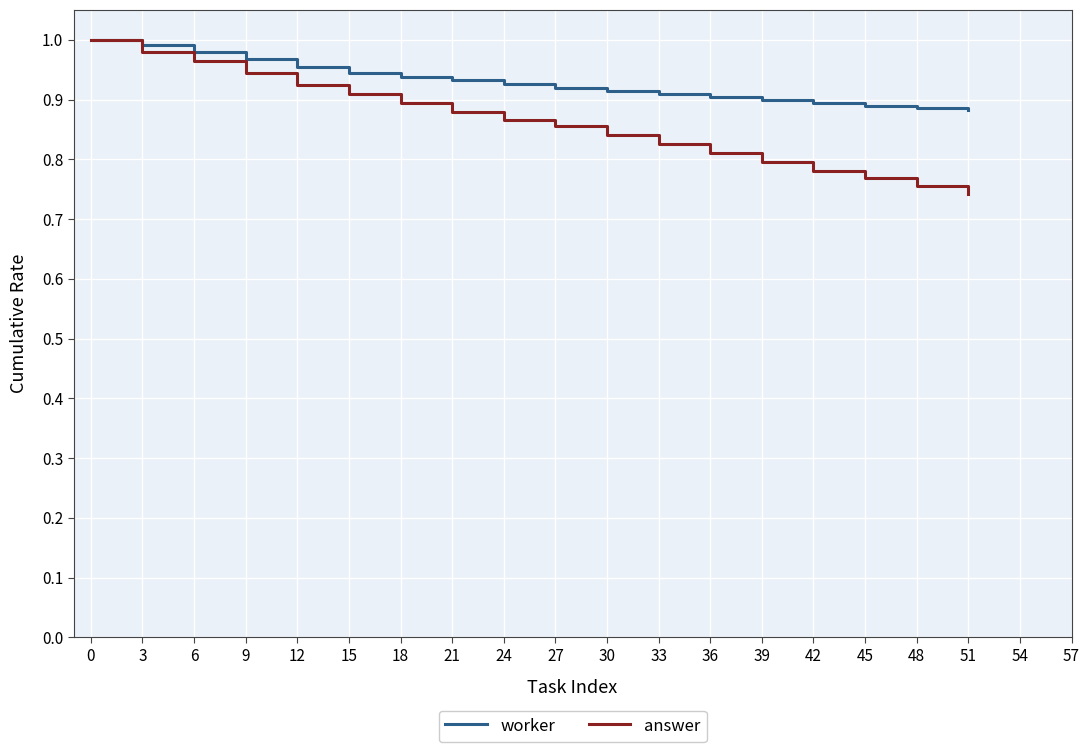

Which series changed the most between 18 and 21?

answer